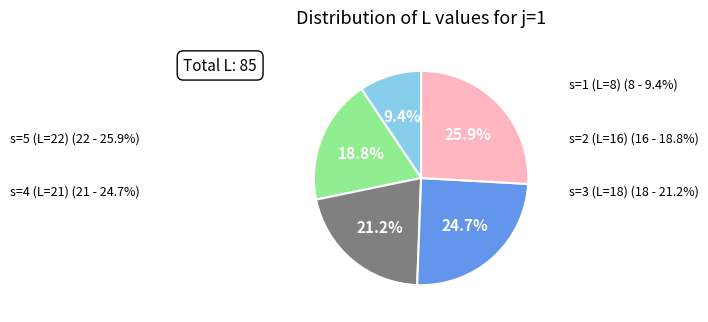

Is there any slice that represents more than half of the pie?

No